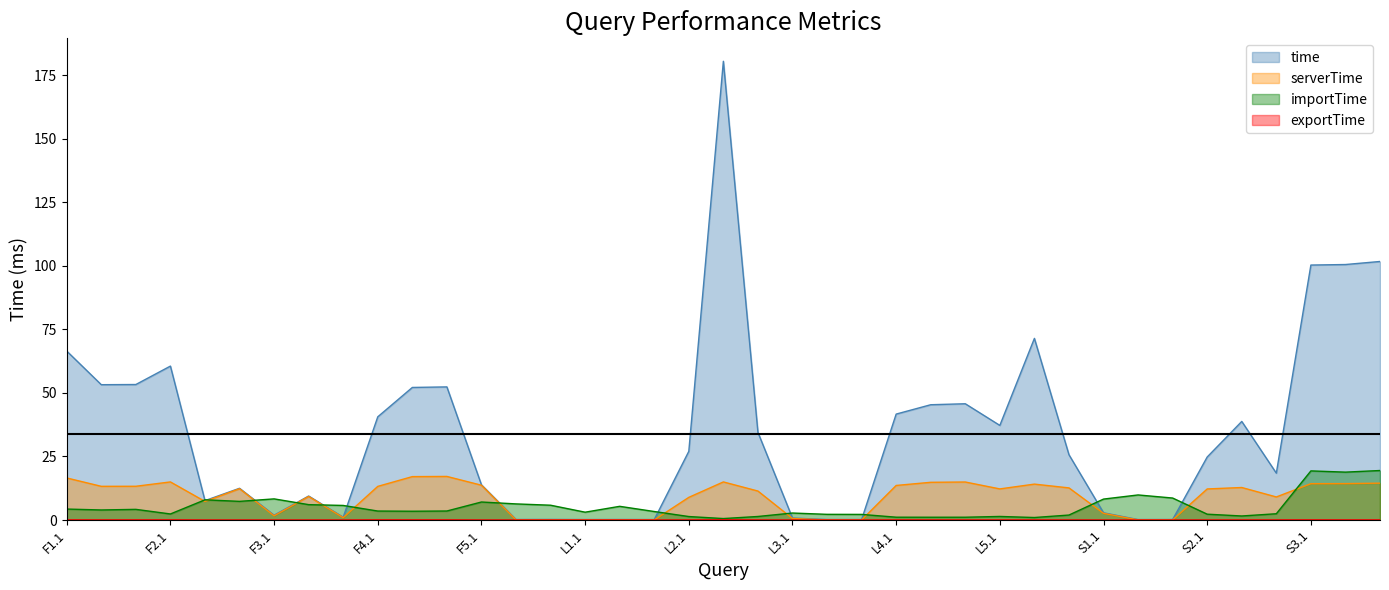

The value of exportTime at L5.1 is 0.0. True or false?

False